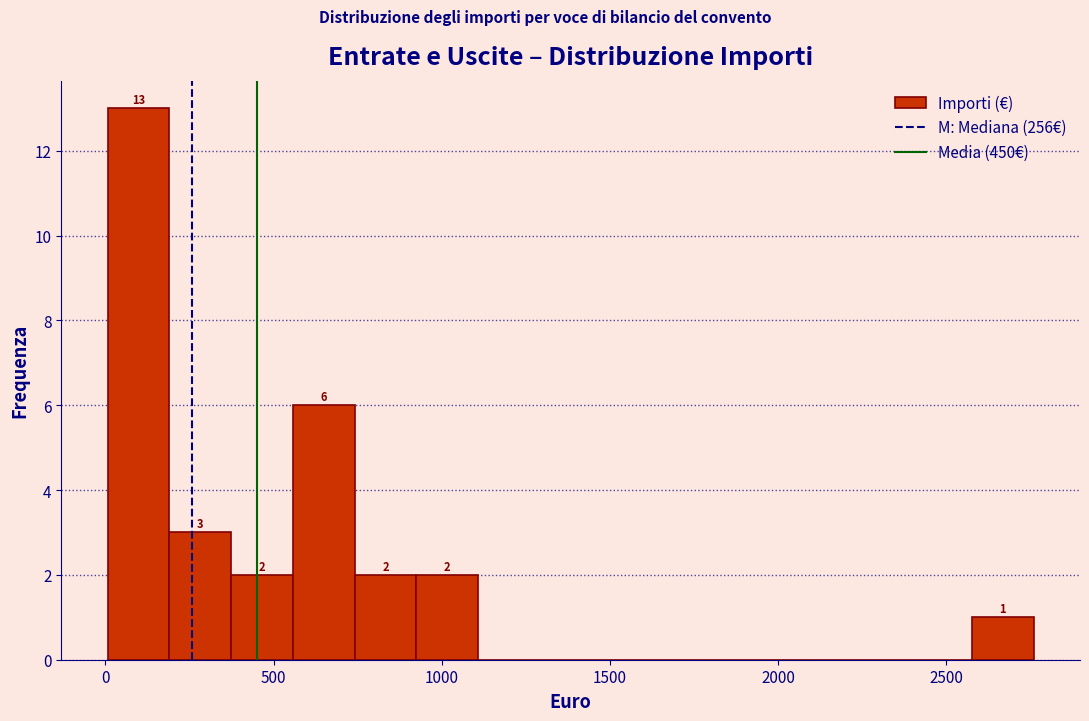

Read against the x-axis, roughly where is the centre of the tallest bar?

100